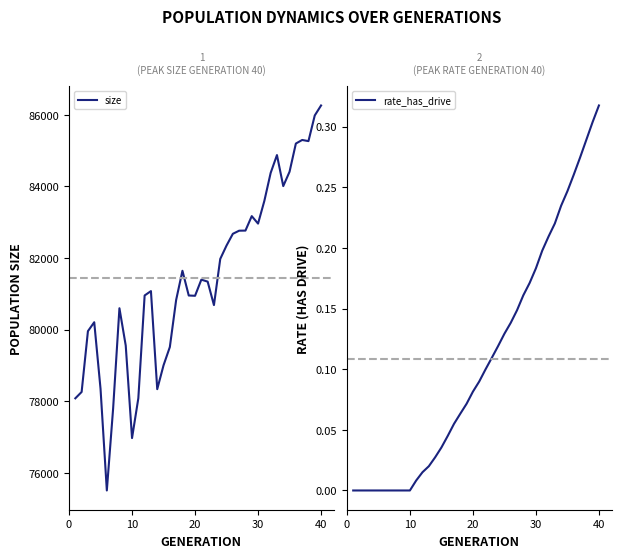

What is the lowest value of the size series?

75505